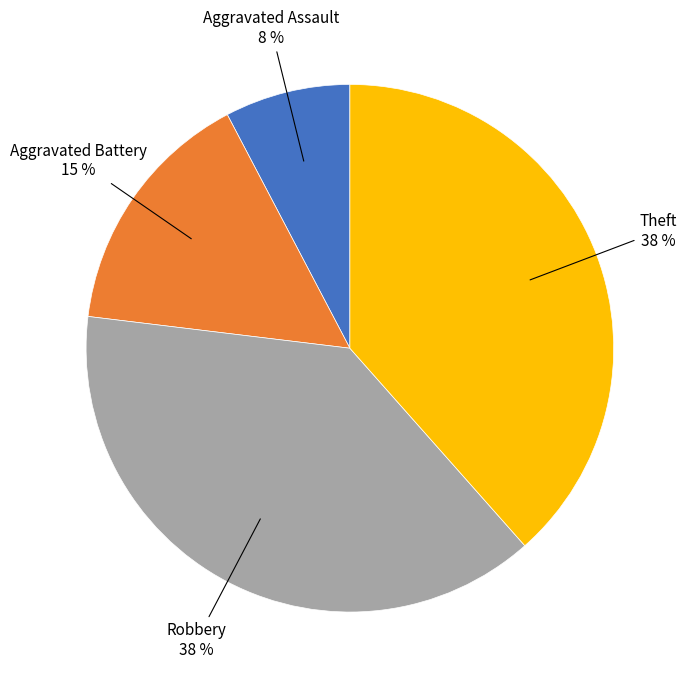

Does any single category account for the majority?

No